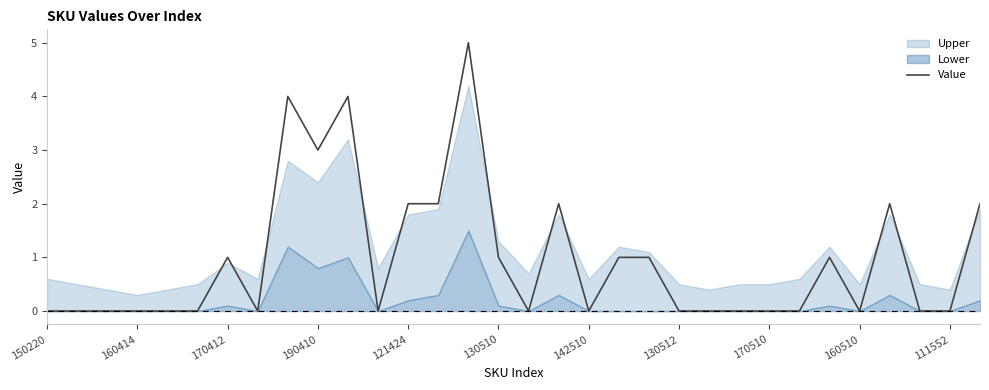

What is the highest value of the Value series?

5